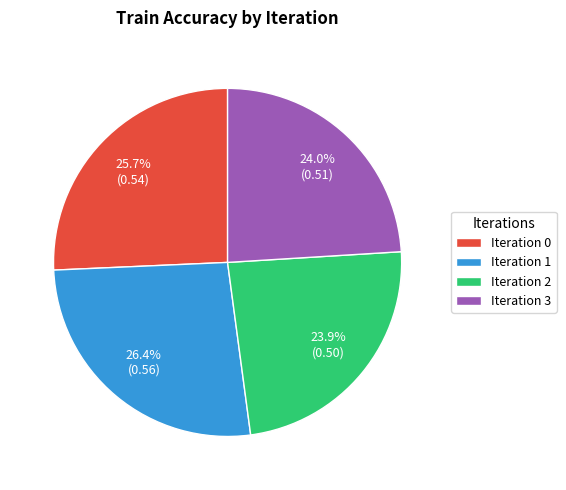

How much of the chart is everything except Iteration 1?

73.6%